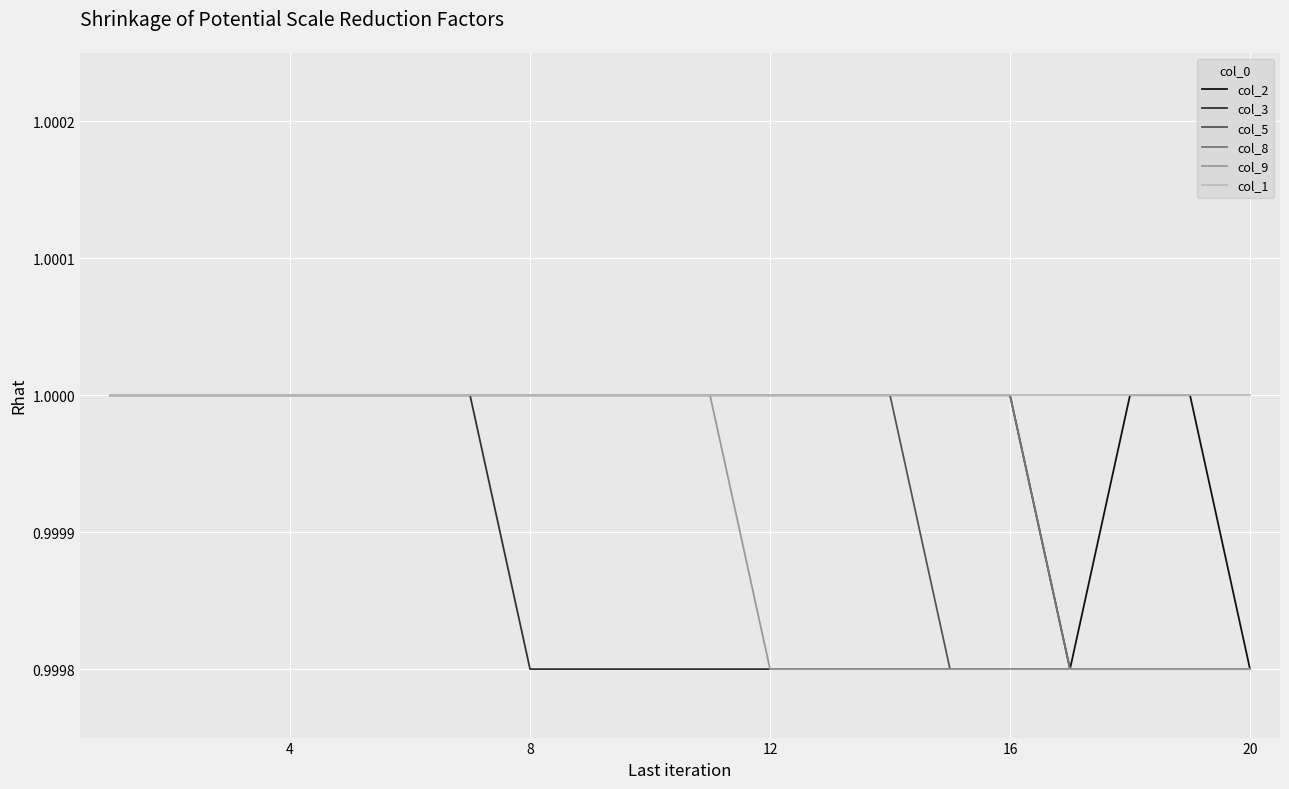

Does the chart have visible grid lines?

Yes